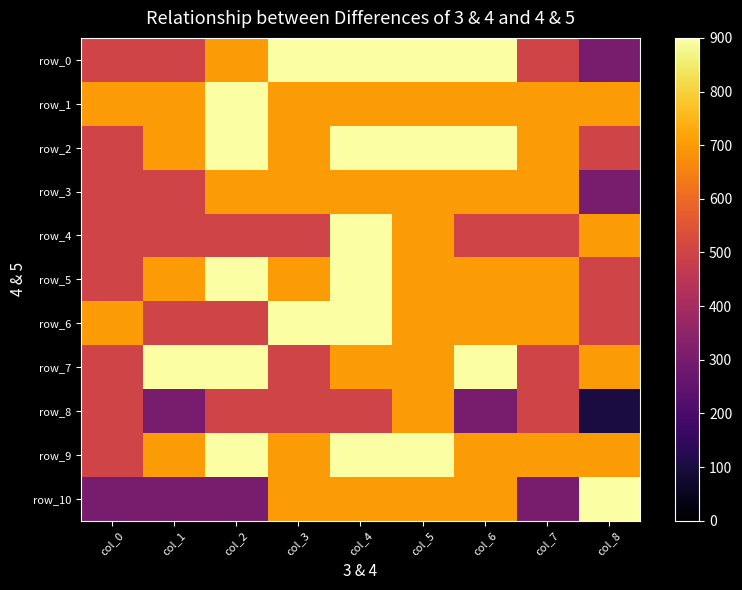

What is the average value of the row_0 series?

678